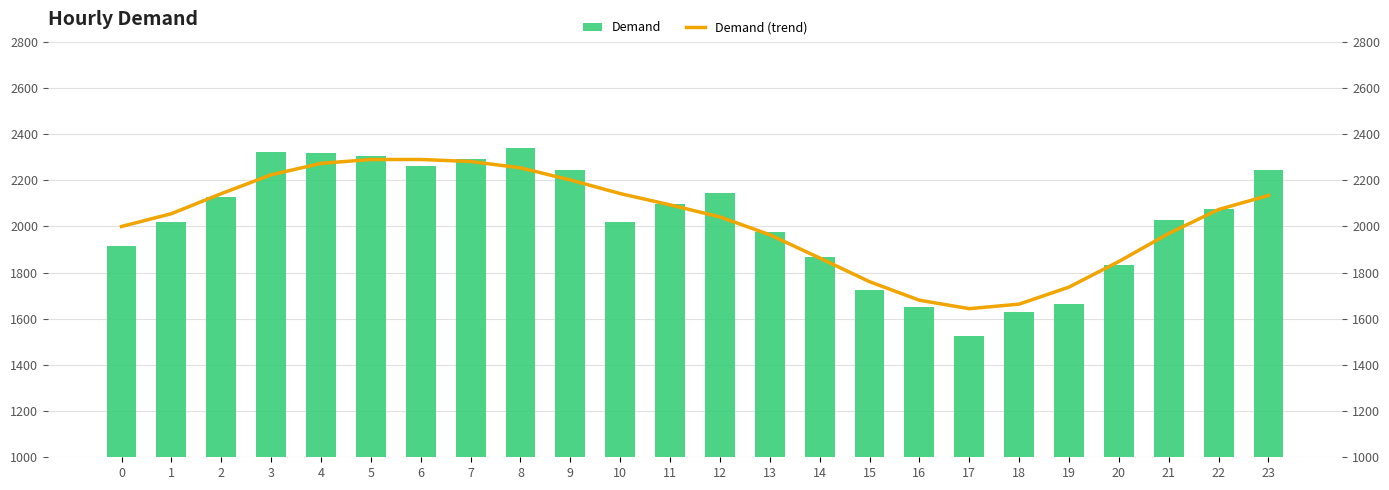

What is the difference between the Demand (trend) values at 14 and 0?

136.6